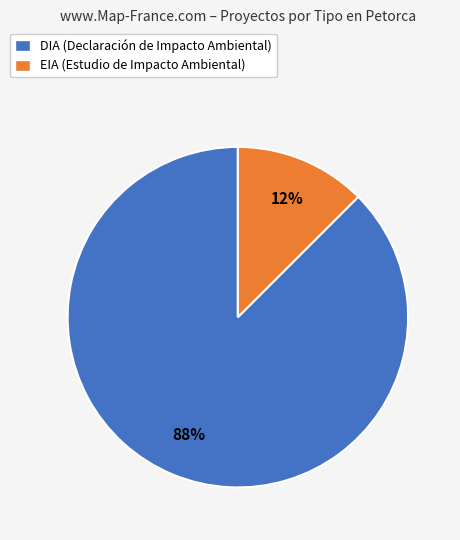

To the nearest percent, what is the combined percentage of EIA and DIA?

100%